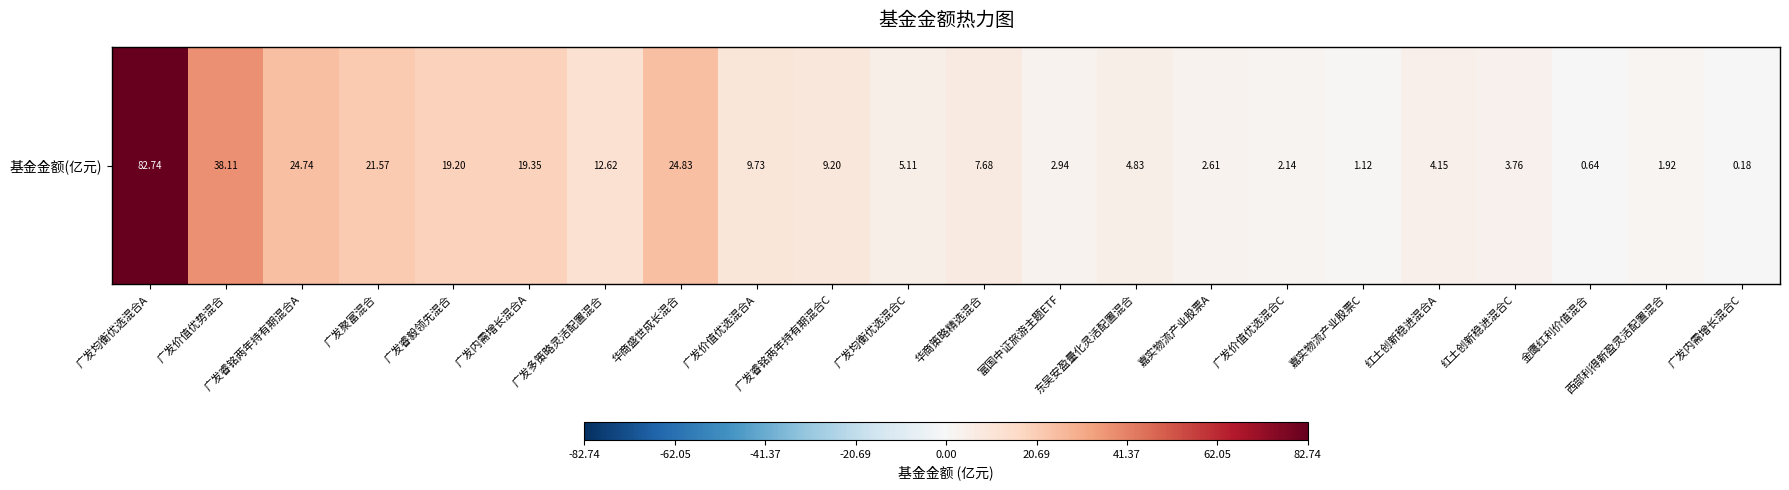

What is the maximum value shown in the chart?

82.7